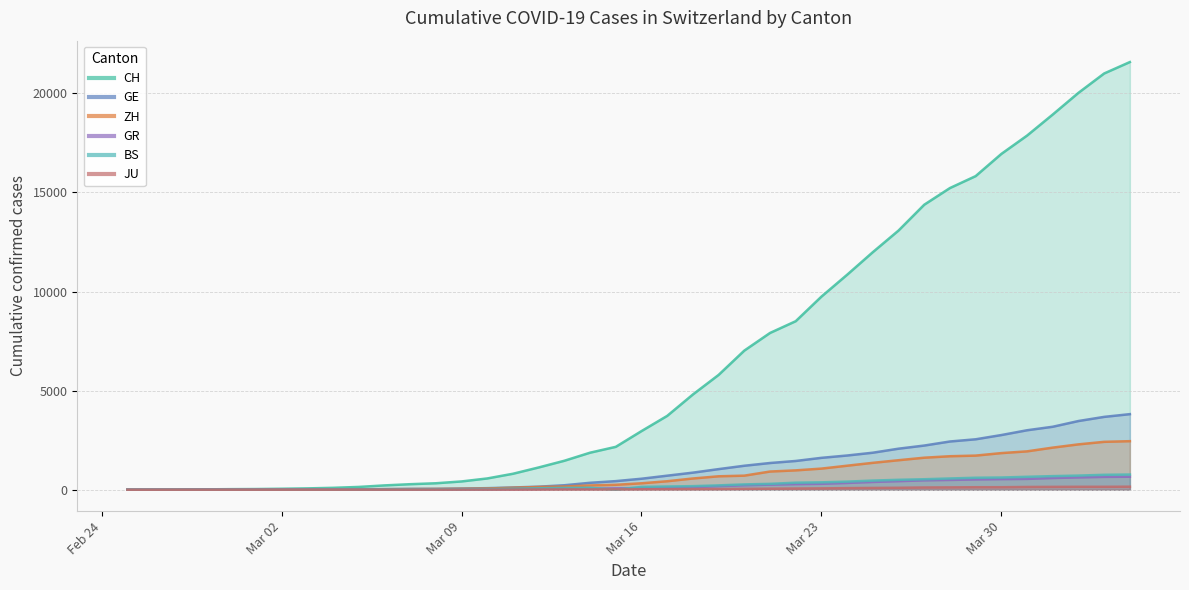

What is the sum of all GR values?

8233